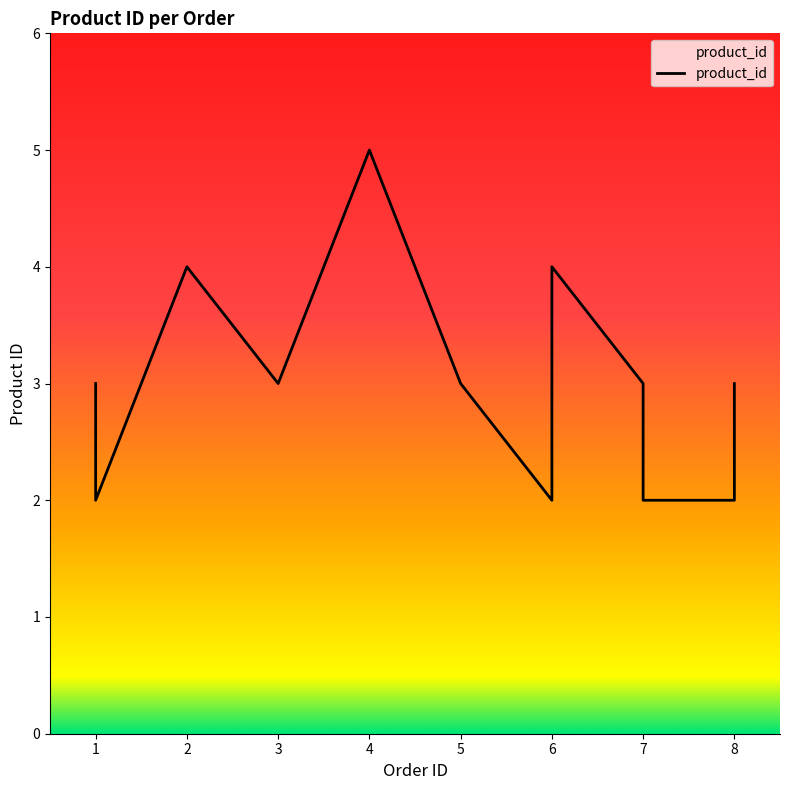

True or false: there are more than 2 points higher than both neighbors.

False